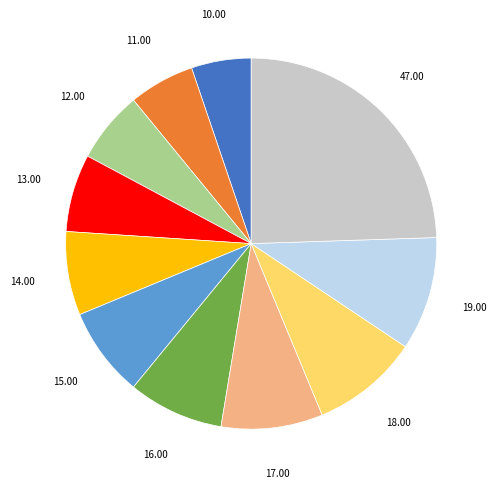

Is there any slice that represents more than half of the pie?

No